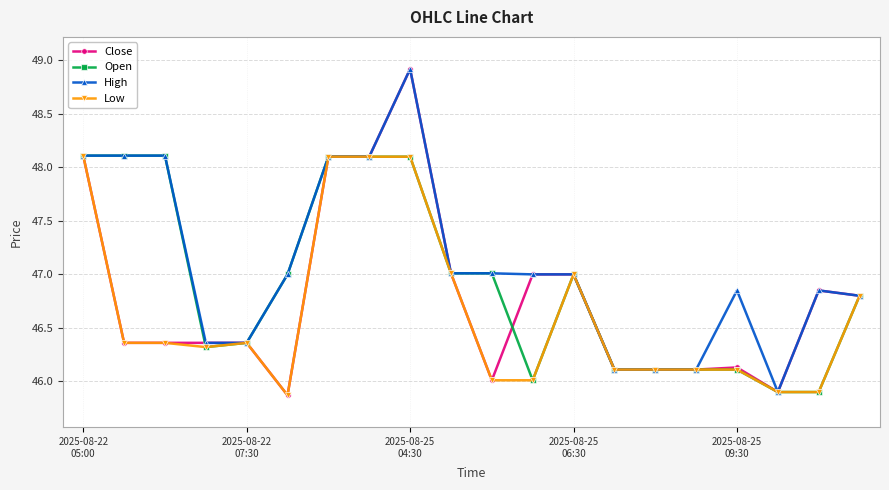

What is the value of the High point at the 7th from the left?

48.1